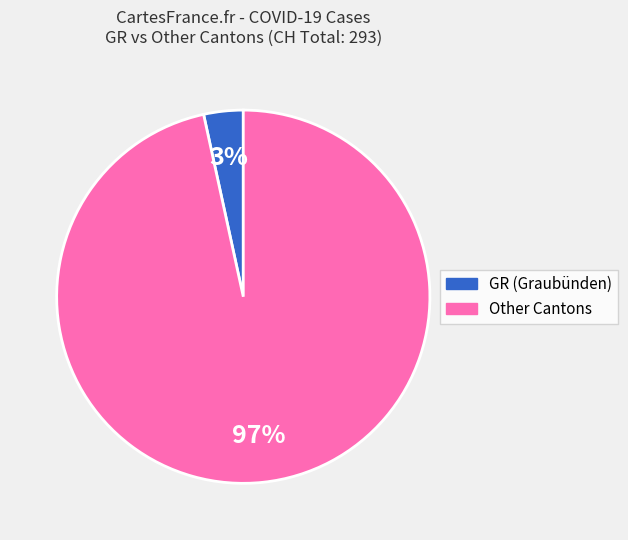

Combined, do Other Cantons and GR (Graubünden) account for over 50%?

Yes